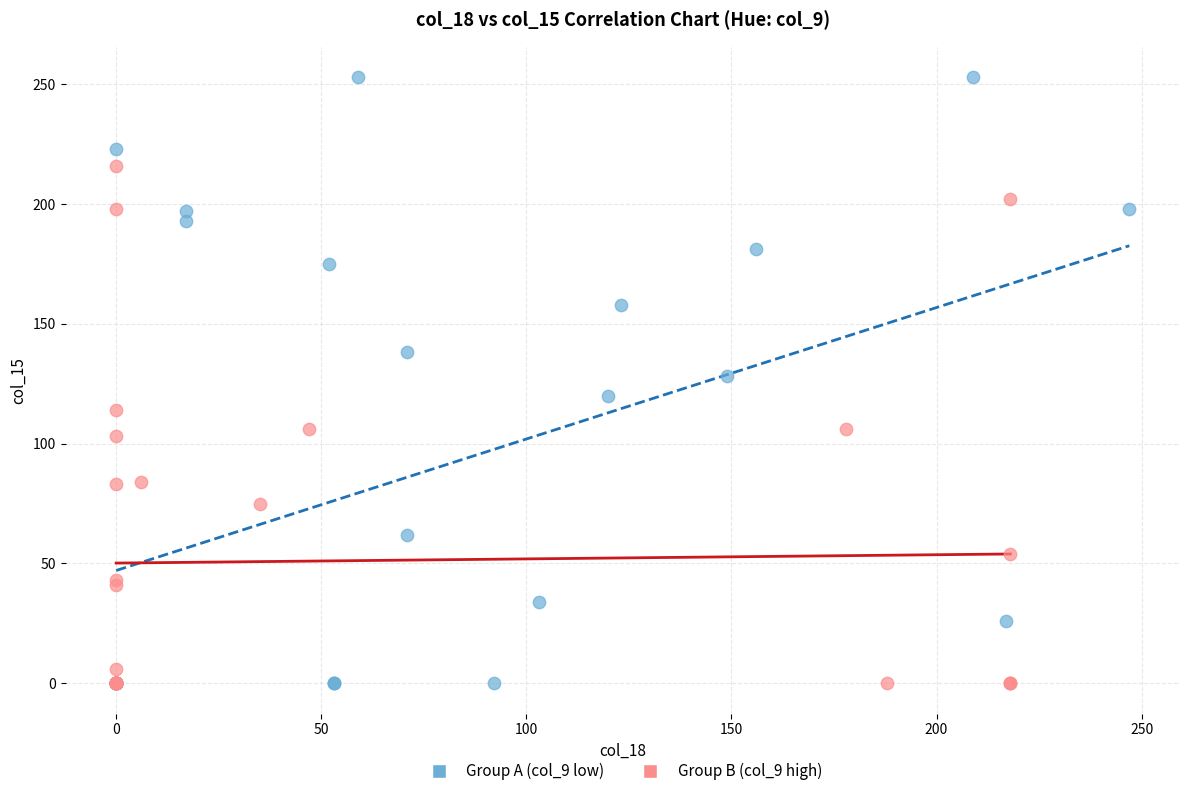

What are all the series names shown in the legend?

Group A (col_9 low), Group B (col_9 high)